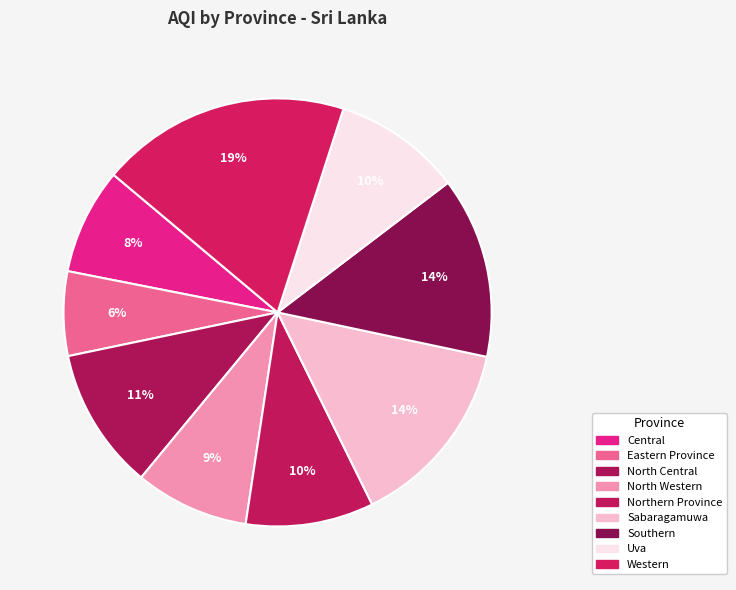

The Central slice represents 8% of the pie. True or false?

True